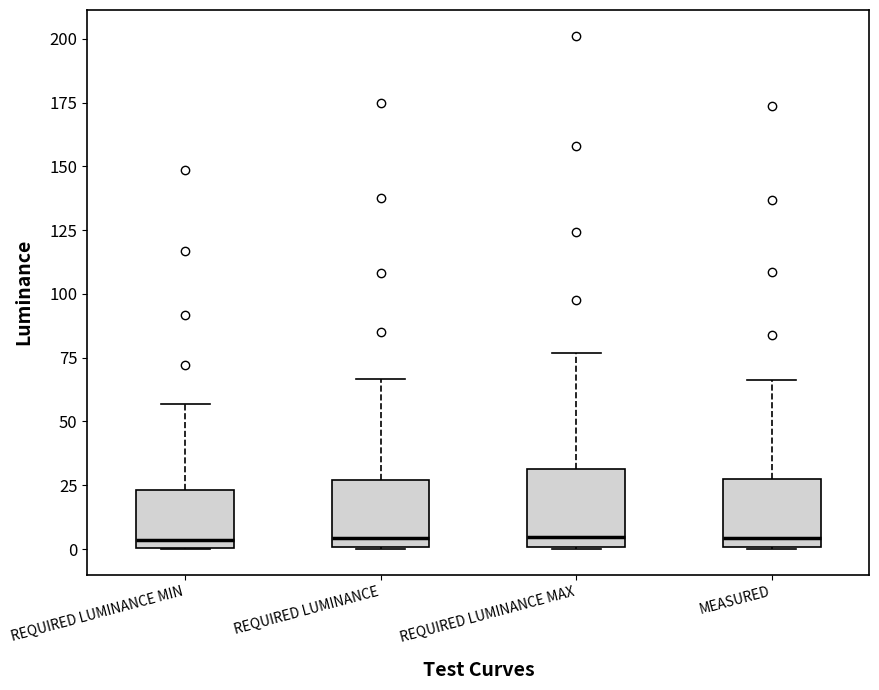

Reading left to right, transcribe this box plot: for each box, give where its median line is, the range the box spans, and where its two whiskers end, as read against the y-axis. The values are not printed on the chart, so give them approximately, as read against the axis.

REQUIRED LUMINANCE MIN: median 5, box 0 to 25, whiskers 0 to 55
REQUIRED LUMINANCE: median 5, box 0 to 25, whiskers 0 to 65
REQUIRED LUMINANCE MAX: median 5, box 0 to 30, whiskers 0 to 75
MEASURED: median 5, box 0 to 25, whiskers 0 to 65